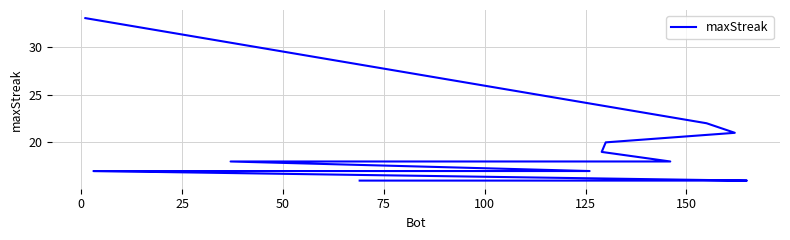

What is the difference between the maximum and minimum values?

17